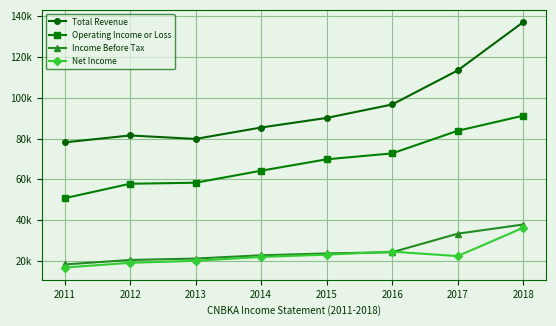

What is the difference between the highest and lowest values at 2017?

91.1